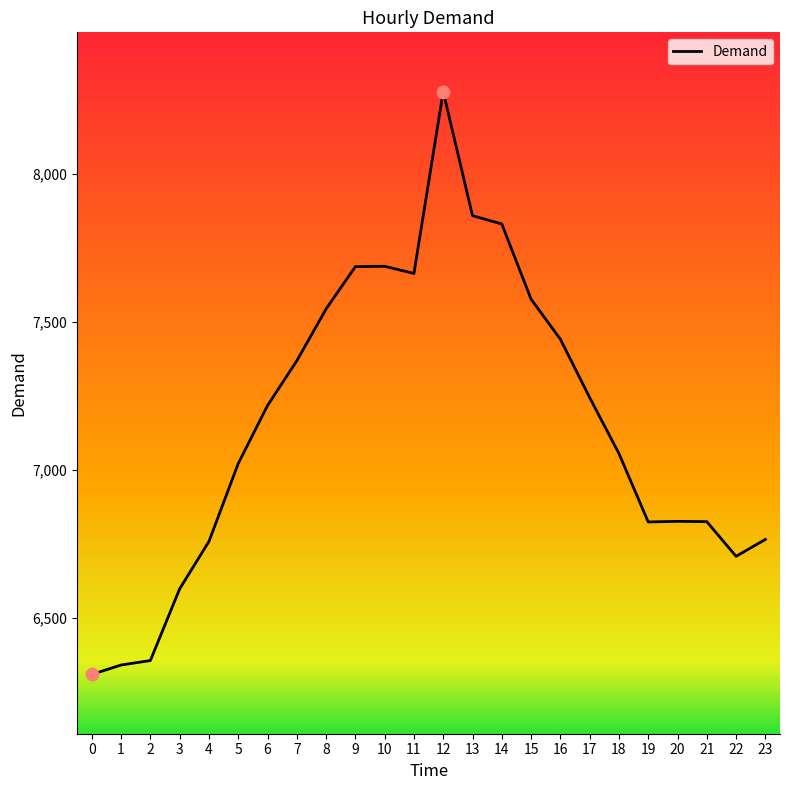

Approximately how many times larger is the value at 8 compared to 16?

1.0